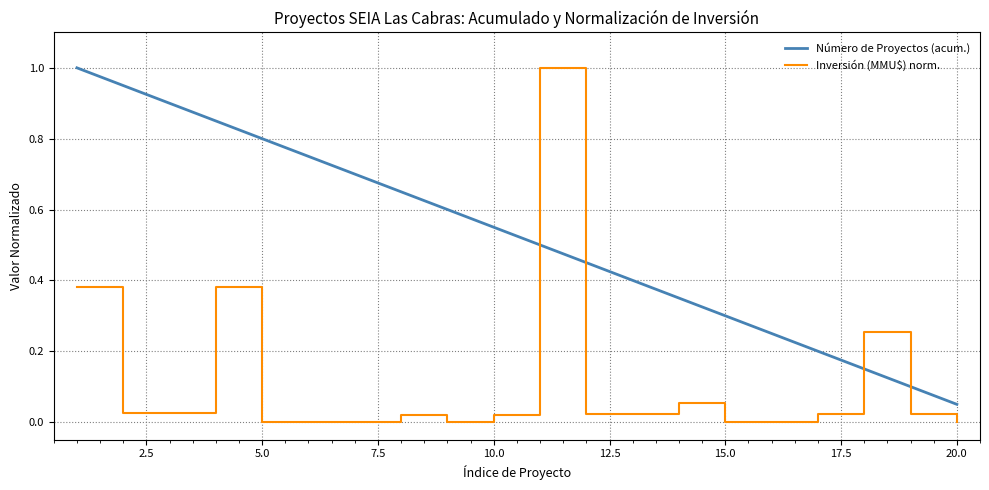

True or false: Inversión (MMU$) norm. has more than 0 interior local peaks.

True